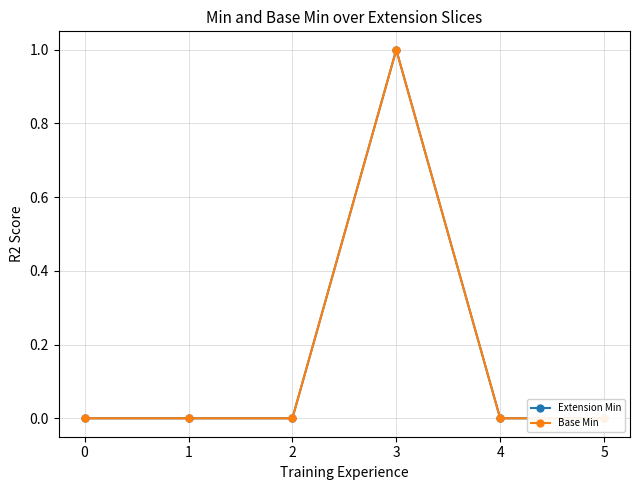

True or false: Extension Min and Base Min cross at least once.

False